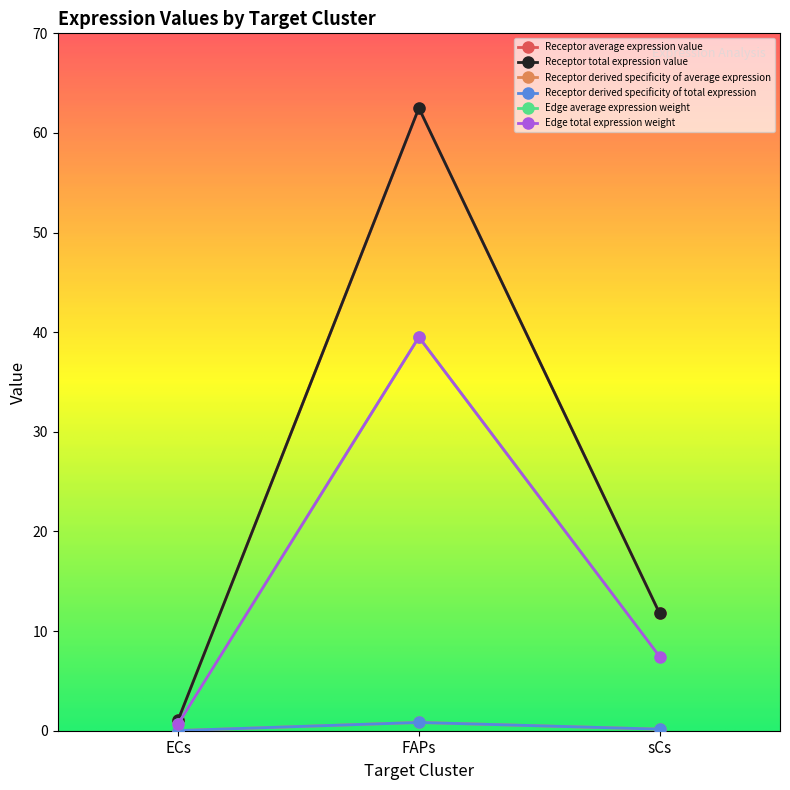

How many distinct data groups are displayed?

6